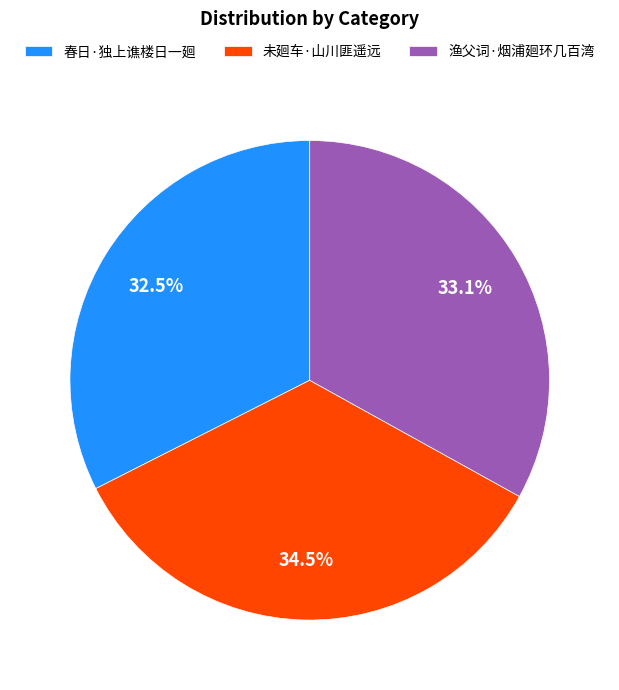

The 未廻车·山川匪遥远 slice represents 22% of the pie. True or false?

False